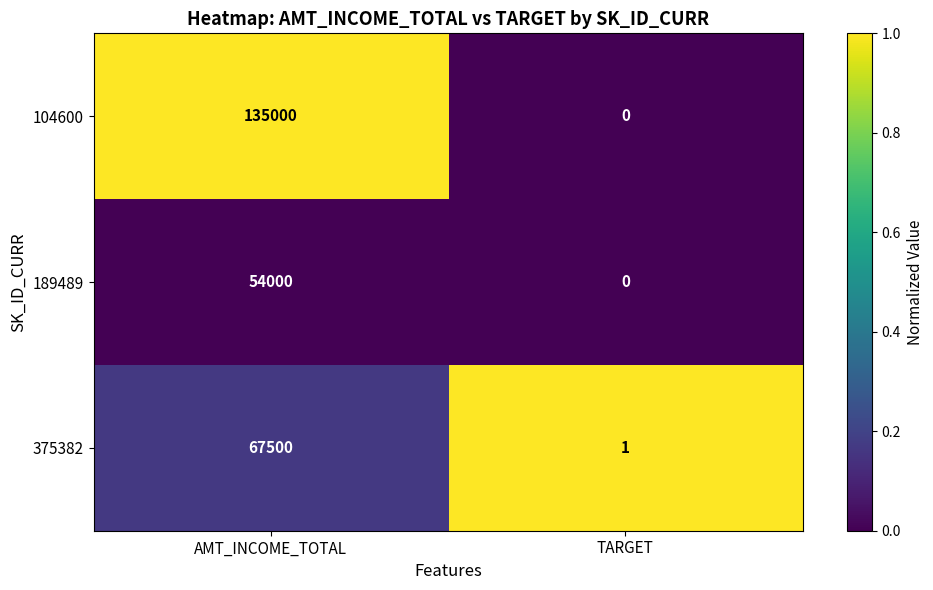

Count the number of categories in the chart.

2